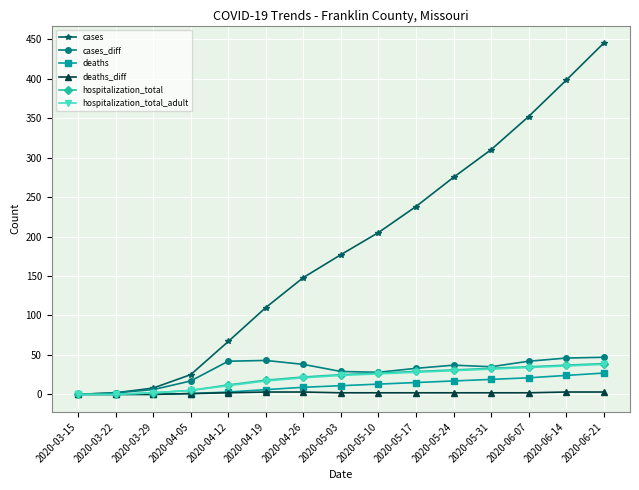

What is the label of the 5th point from the left?

2020-04-12